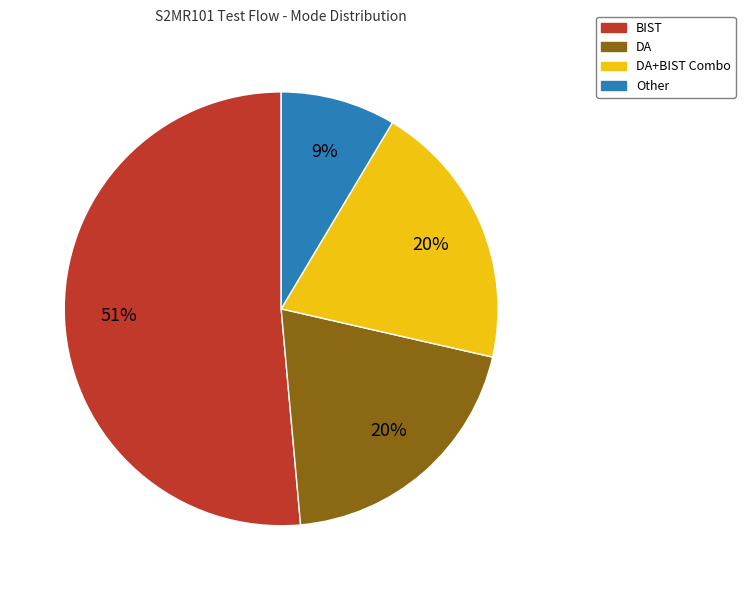

To the nearest percent, what is the combined percentage of BIST and Other?

60%